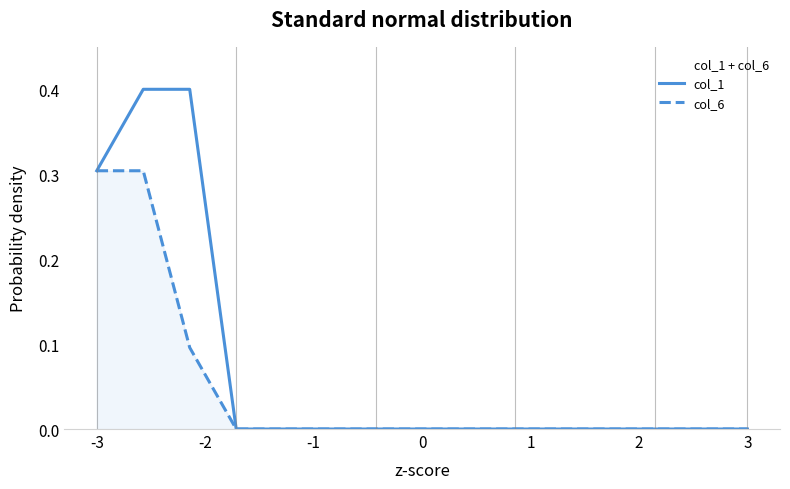

What is the difference between the maximum and minimum values in the col_6 series?

0.3